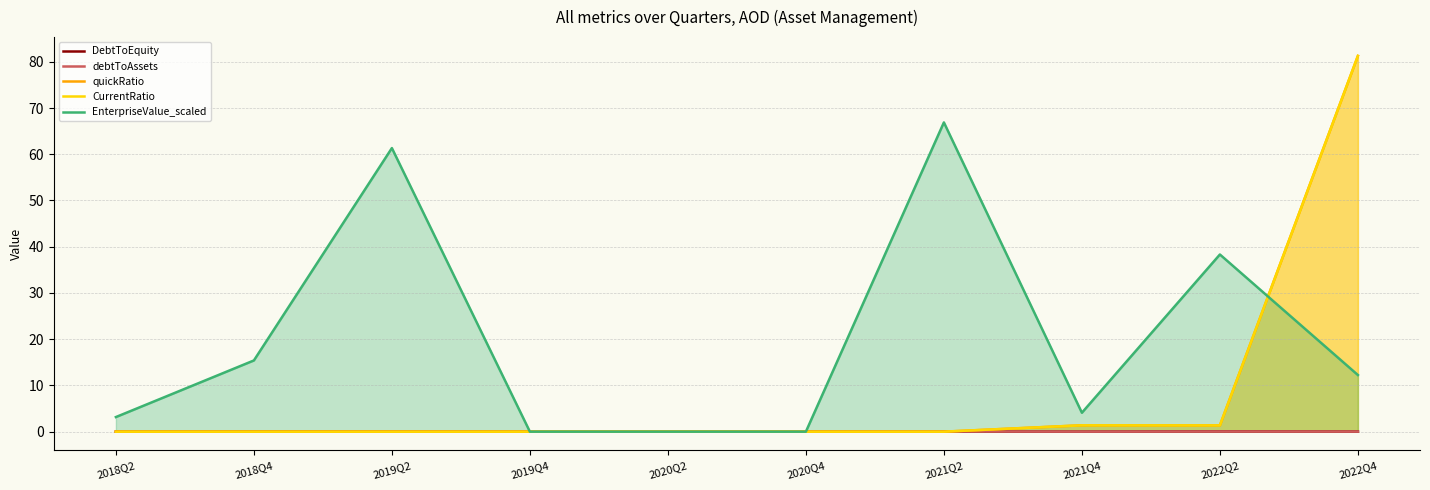

At which category is the sum across all series the highest?

2022Q4